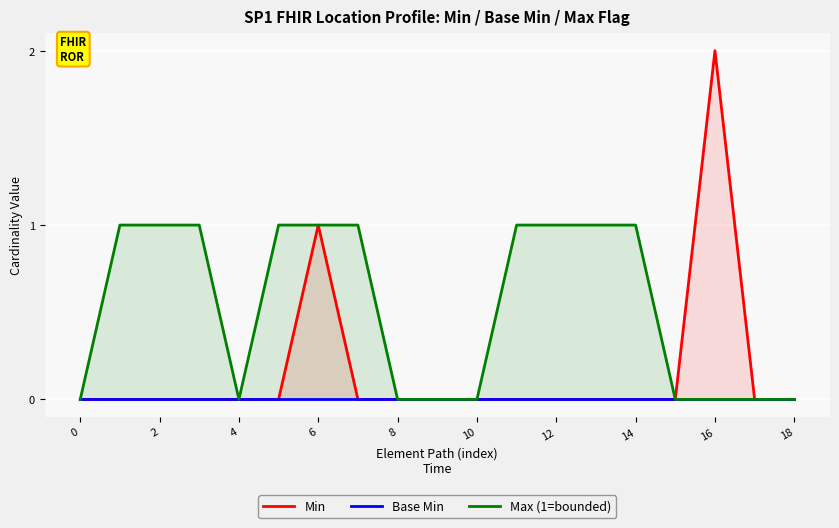

How many lines are shown in the chart?

3